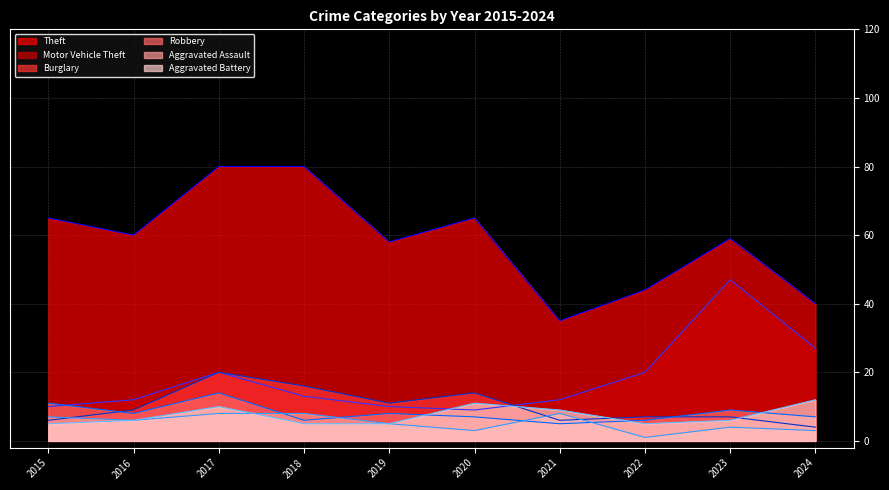

At which category is the sum across all series the highest?

2017